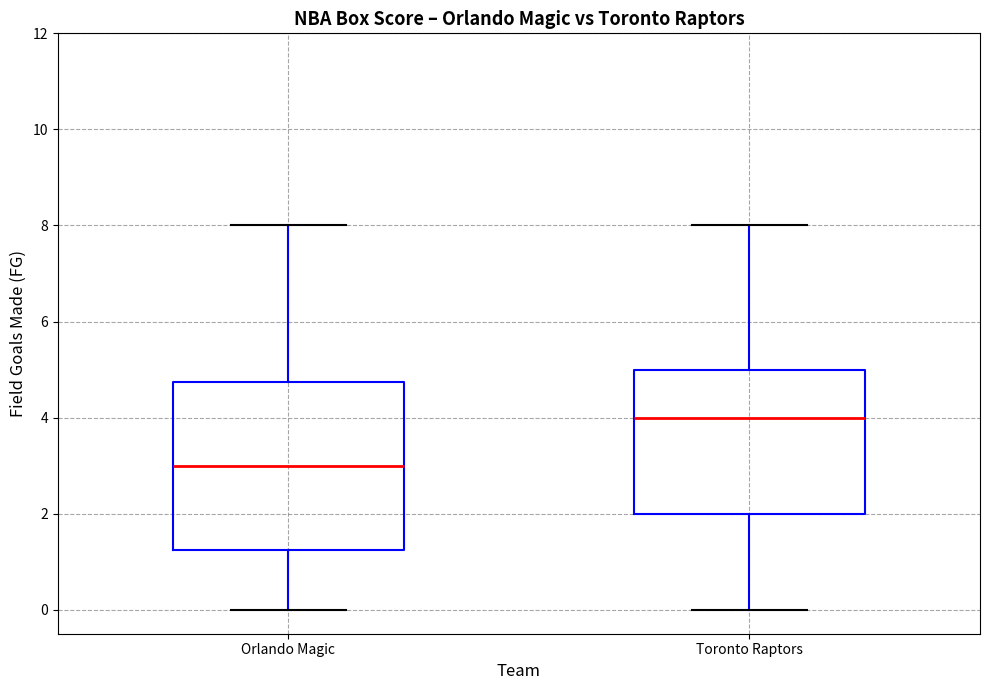

Where does the lower whisker of the box for Orlando Magic end on the y-axis? The values are not printed on the chart, so give them approximately, as read against the axis.

0.0